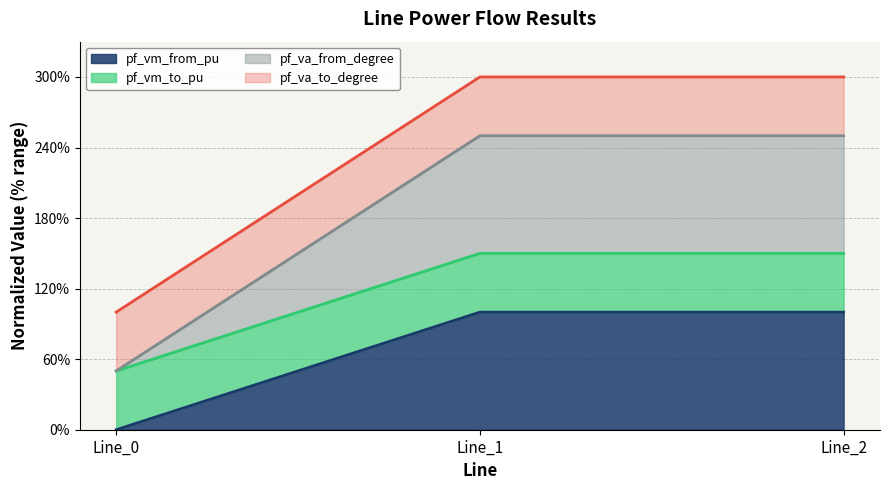

List the labels in order of pf_vm_from_pu value, smallest first.

Line_0, Line_2, Line_1